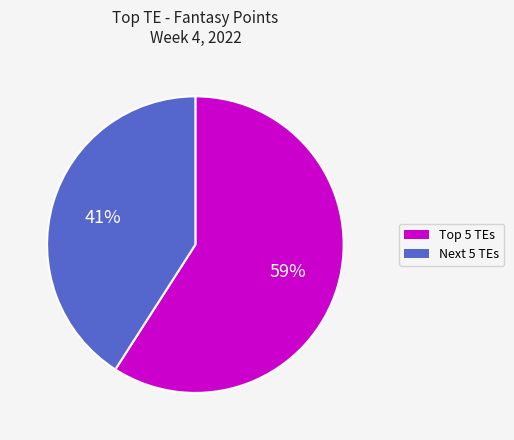

Is there any slice that represents more than half of the pie?

Yes